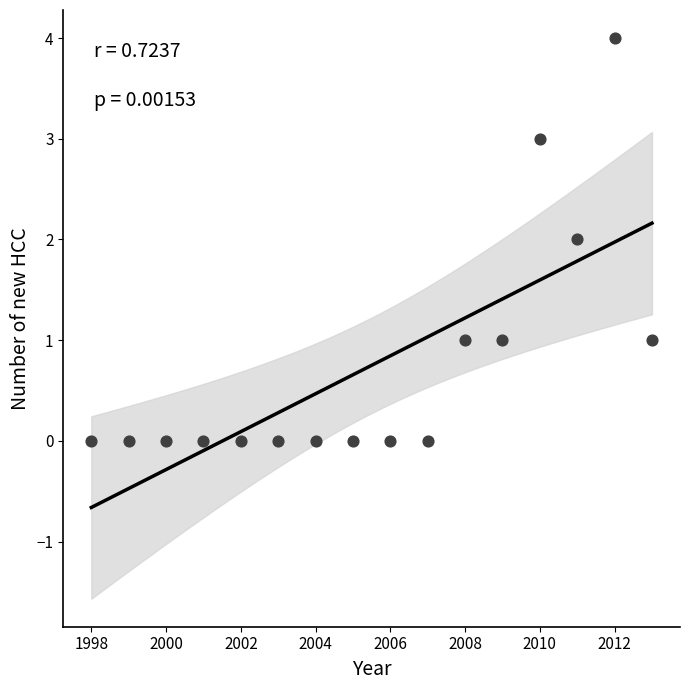

What is the range of X values (max minus min)?

15